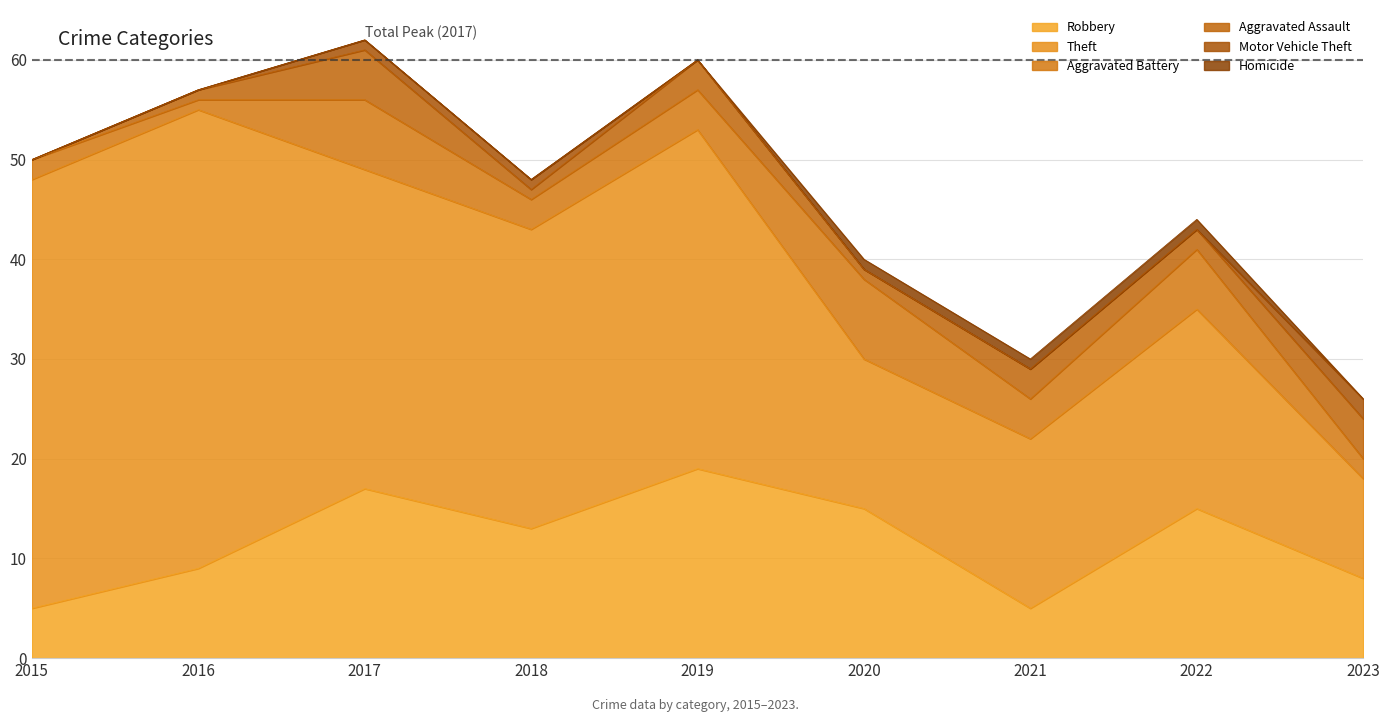

True or false: Robbery has a value of 10 at 2020.

False